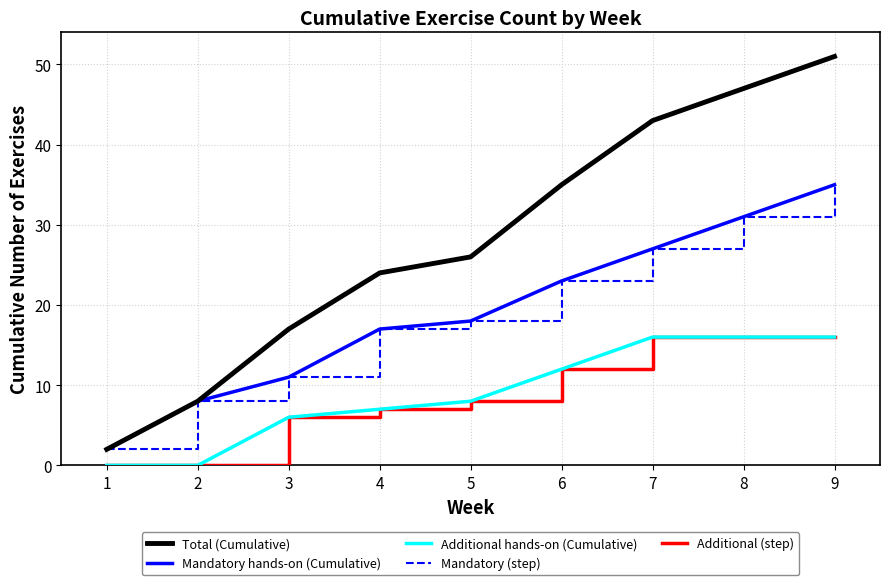

Reading left to right, extract all data points from this chart.

Total (Cumulative): 1=2	2=8	3=17	4=24	5=26	6=35	7=43	8=47	9=51
Mandatory hands-on (Cumulative): 1=2	2=8	3=11	4=17	5=18	6=23	7=27	8=31	9=35
Additional hands-on (Cumulative): 1=0	2=0	3=6	4=7	5=8	6=12	7=16	8=16	9=16
Mandatory (step): 1=2	2=8	3=11	4=17	5=18	6=23	7=27	8=31	9=35
Additional (step): 1=0	2=0	3=6	4=7	5=8	6=12	7=16	8=16	9=16